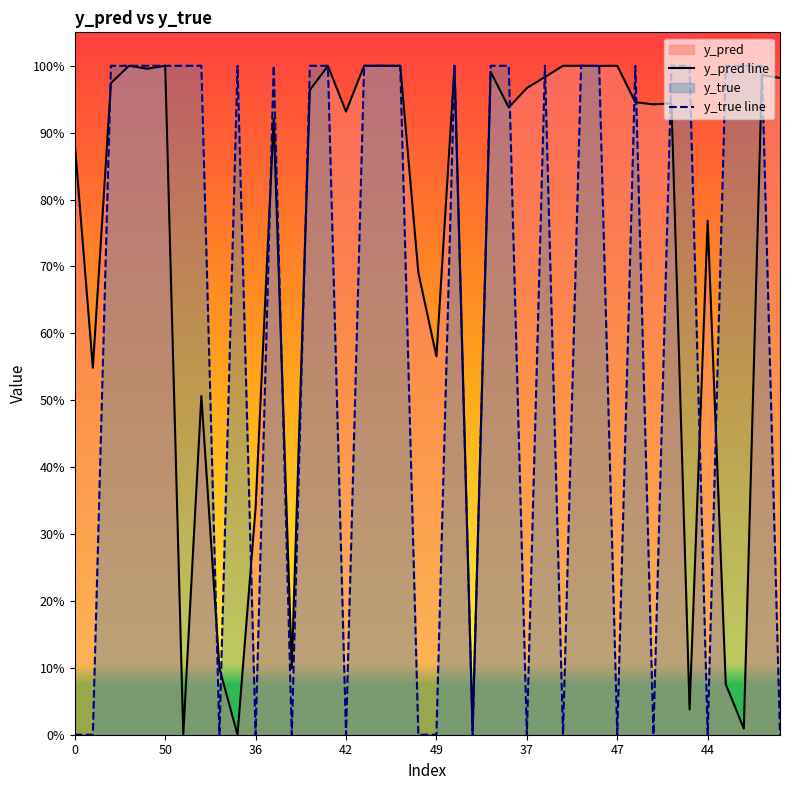

What is the difference between the y_pred line values at 25 and 50?

0.4